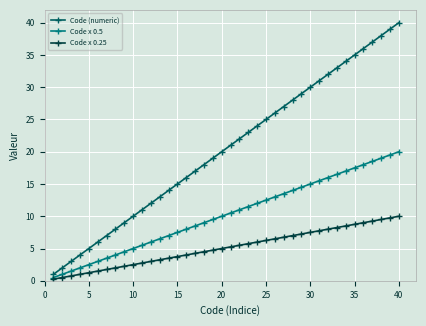

True or false: Code (numeric) has more than 1 points higher than both neighbors.

False